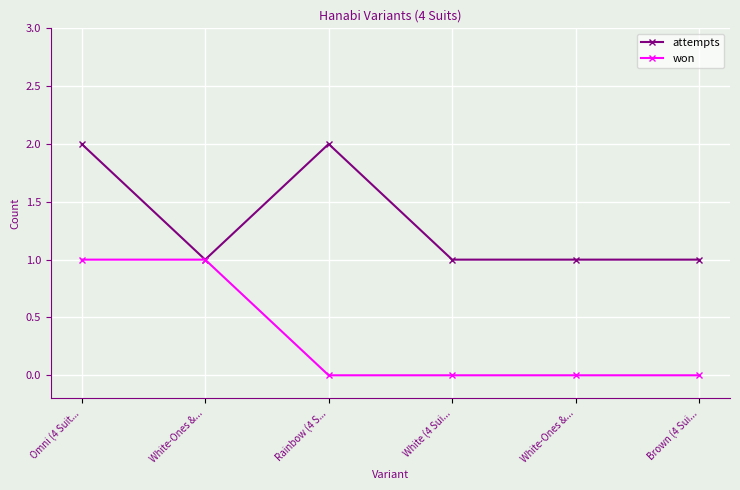

What is the total value across all series at White-Ones &...?

2